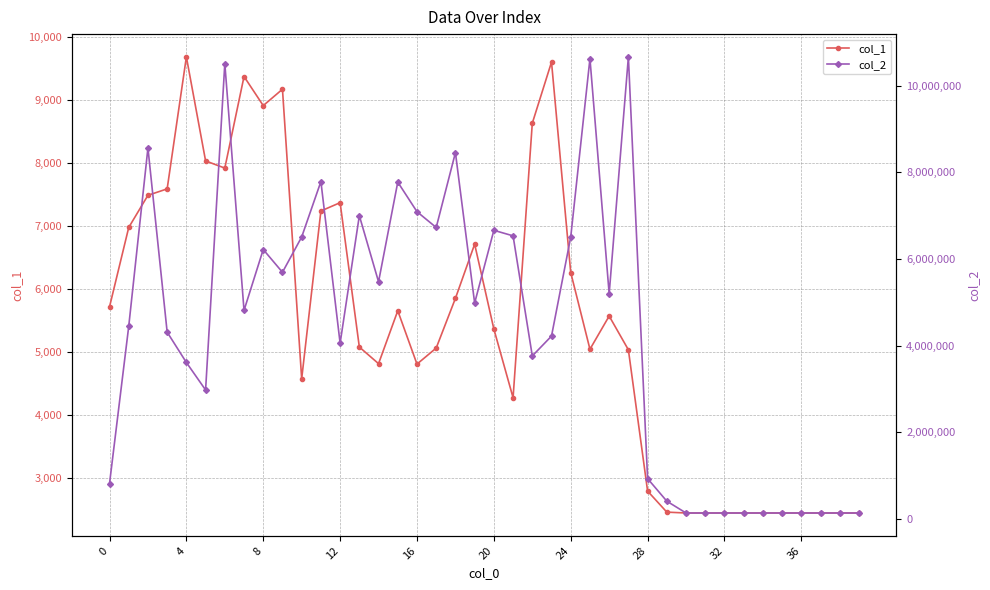

Which category has the highest value across all series?

27